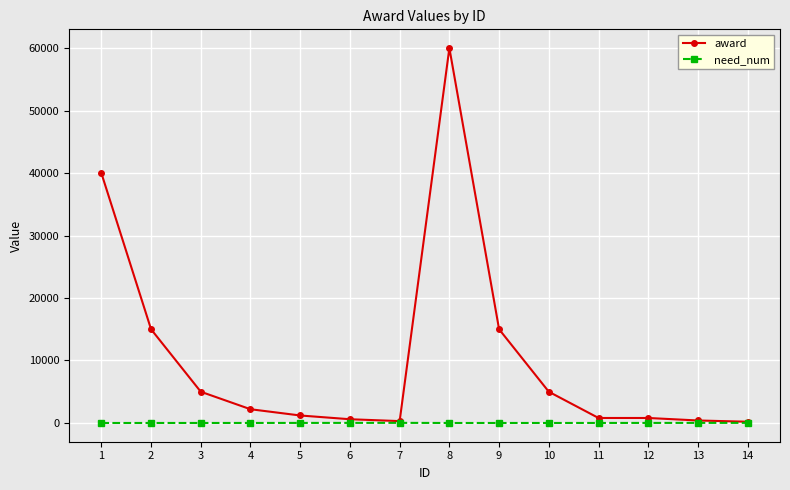

What is the greatest value displayed?

60000